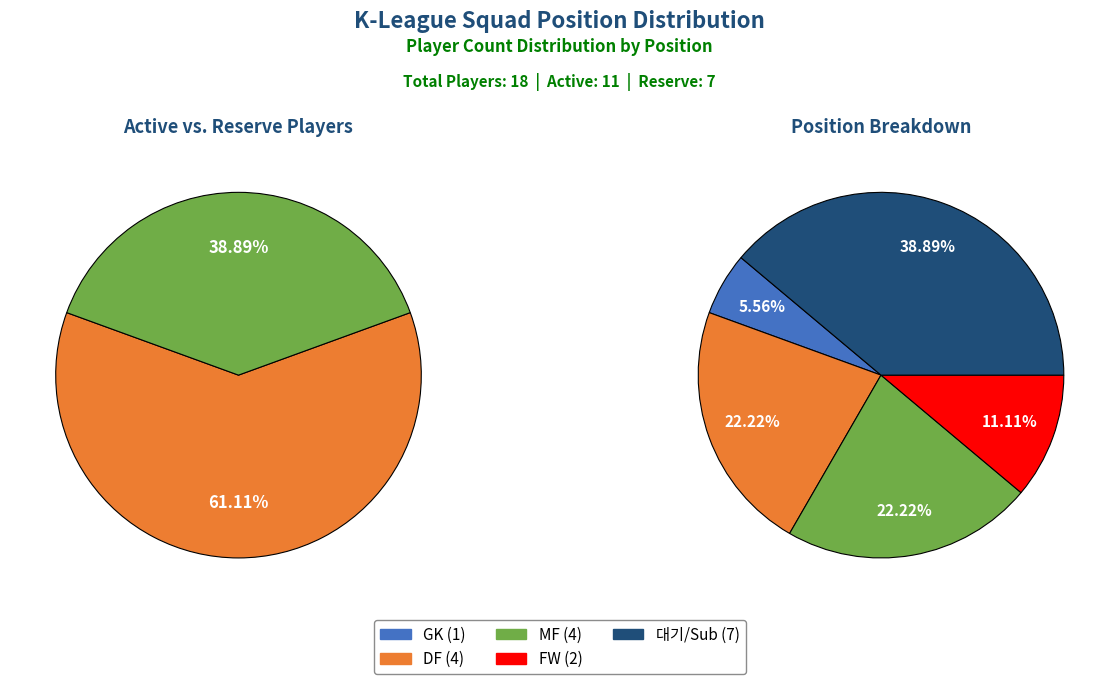

Count the number of slices in the pie.

5